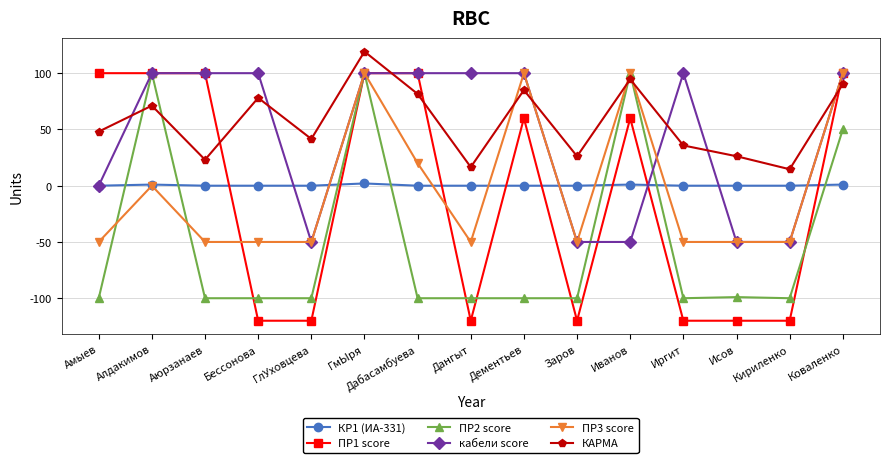

At how many categories does at least one series exceed 75?

11